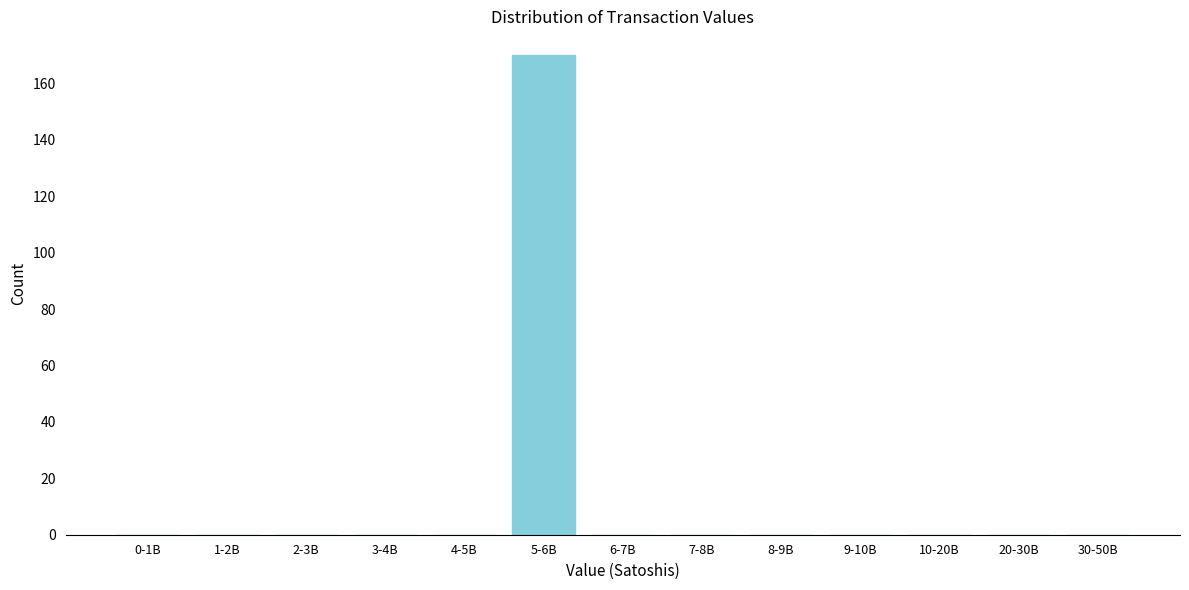

Reading left to right, transcribe all the data shown in this chart.

0-1B=0	1-2B=0	2-3B=0	3-4B=0	4-5B=0	5-6B=170	6-7B=0	7-8B=0	8-9B=0	9-10B=0	10-20B=0	20-30B=0	30-50B=0